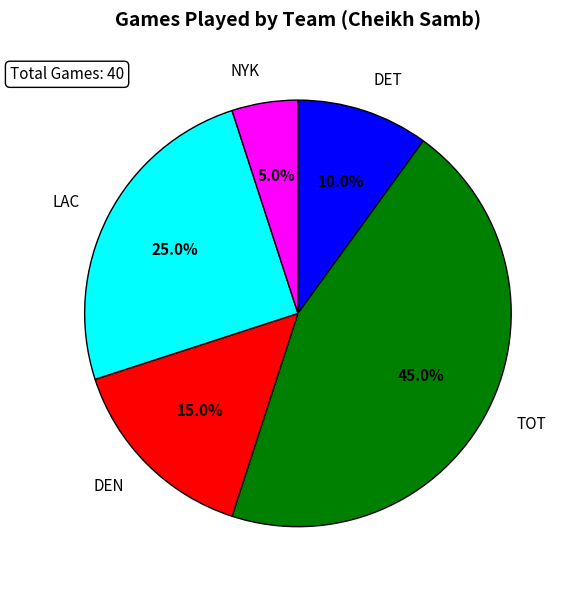

Is the sum of DET and LAC greater than half?

No